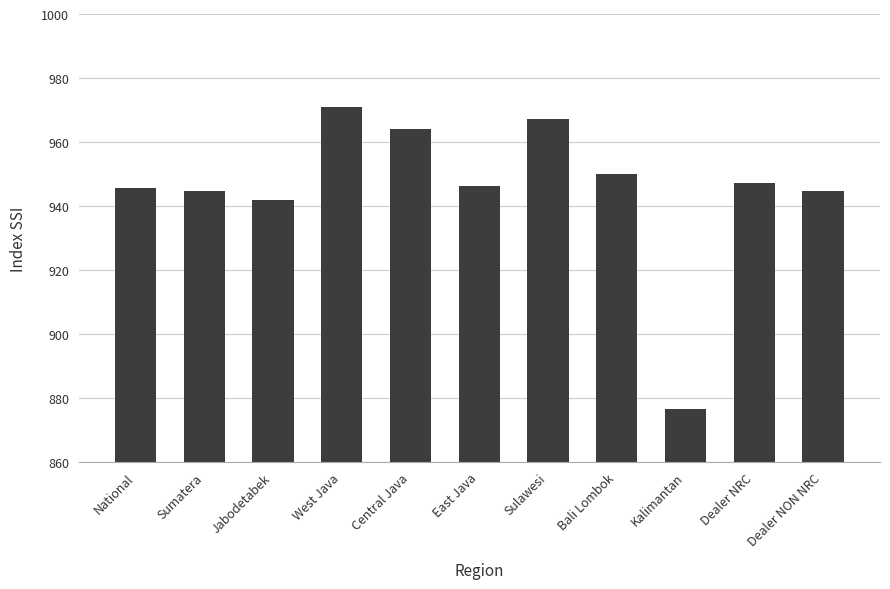

What is the difference between the maximum and minimum values?

94.4